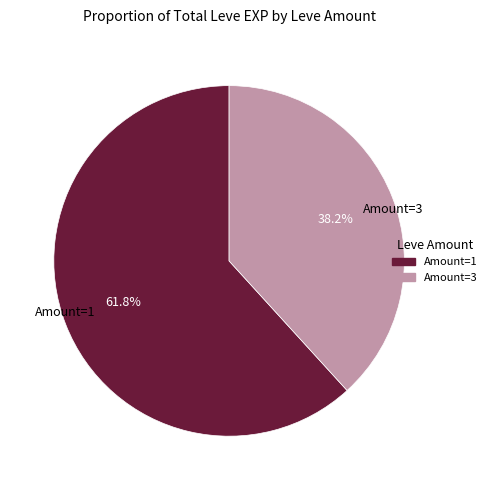

Approximately how many times larger is the value at Amount=3 compared to Amount=1?

0.6